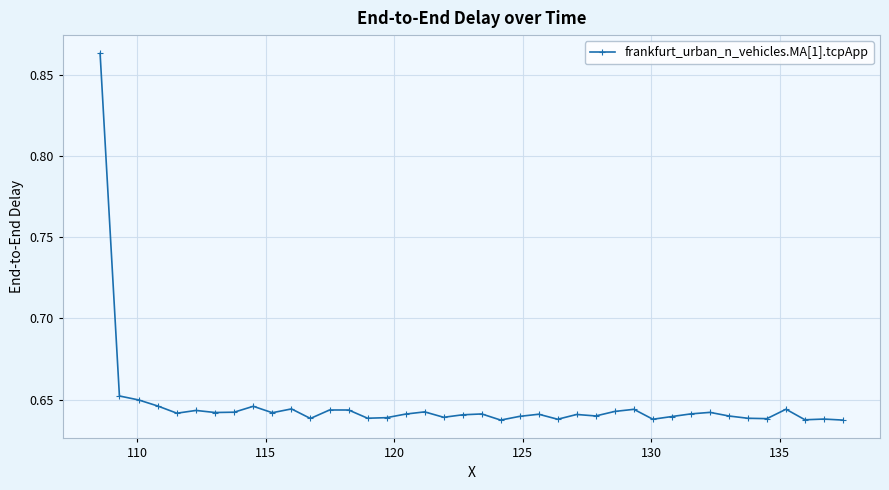

True or false: there are more than 0 points higher than both neighbors.

True